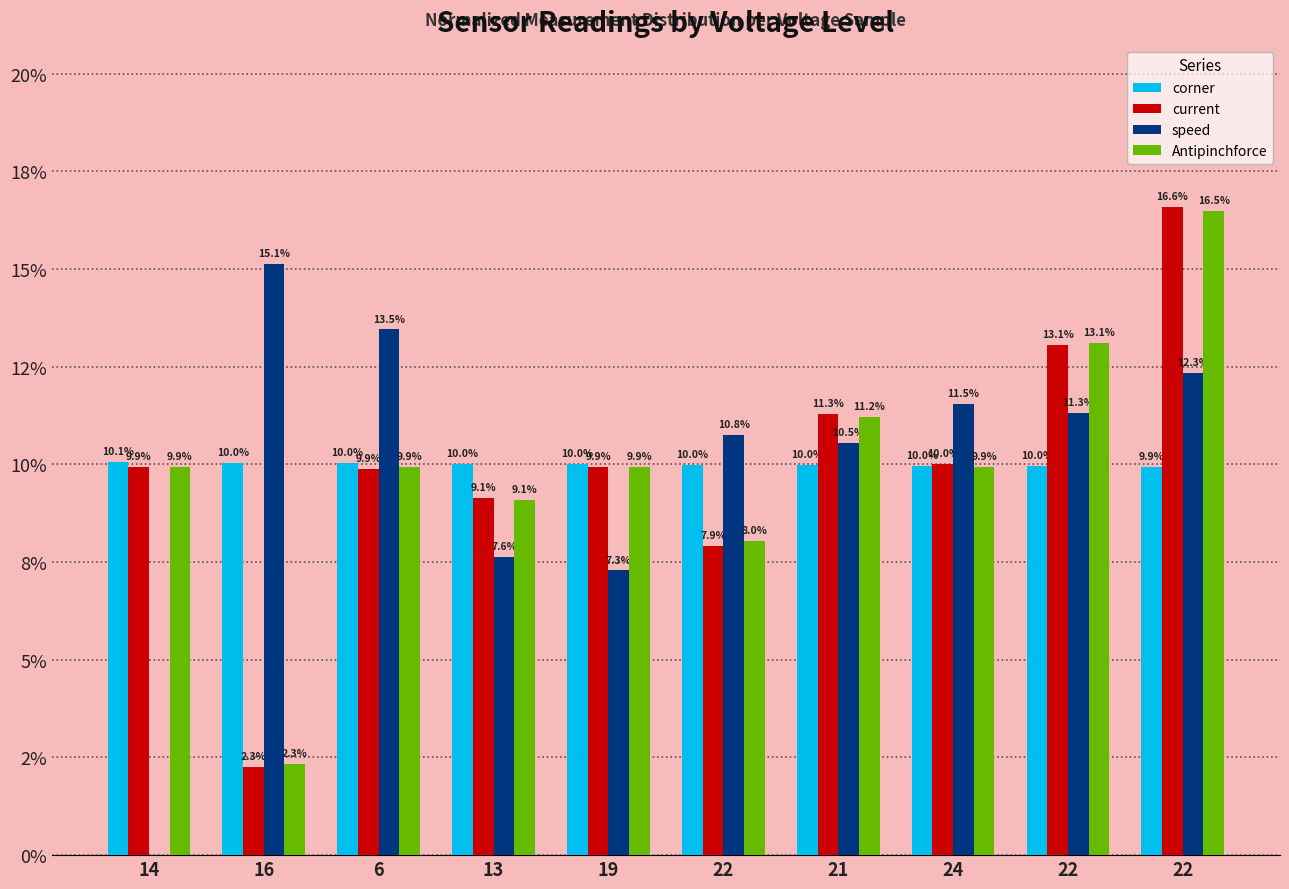

Which series changed the most between 16 and 22?

current